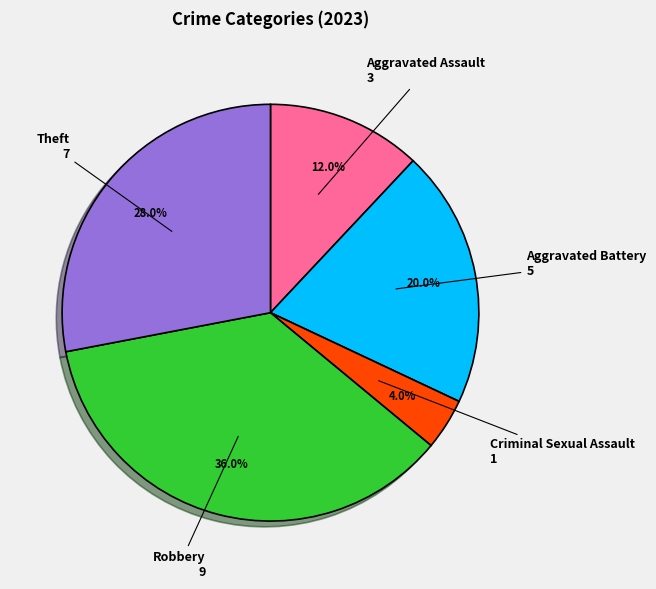

Is there any slice that represents more than half of the pie?

No